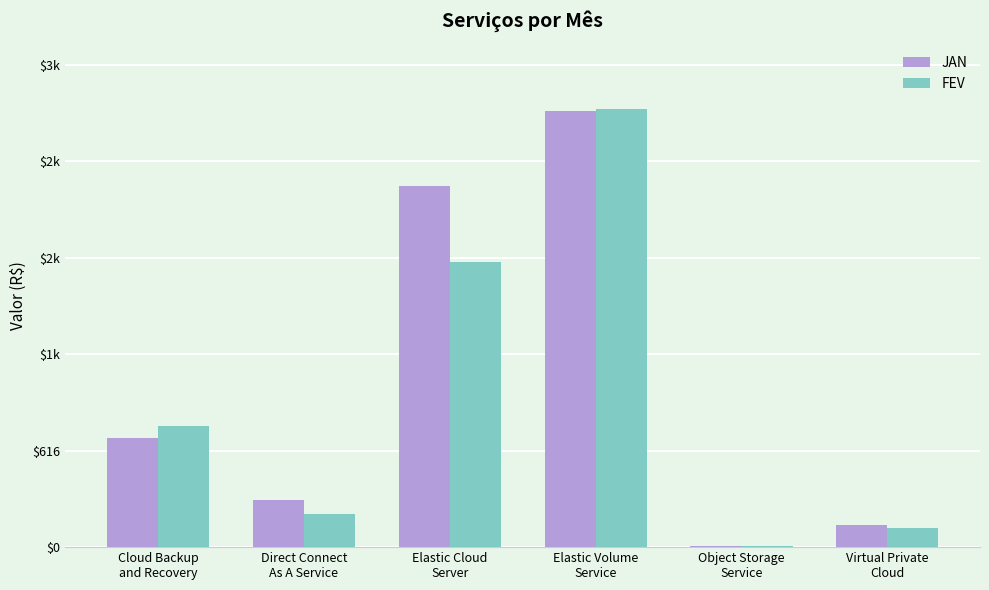

Which has a higher value, Virtual Private
Cloud or Direct Connect
As A Service?

Direct Connect
As A Service